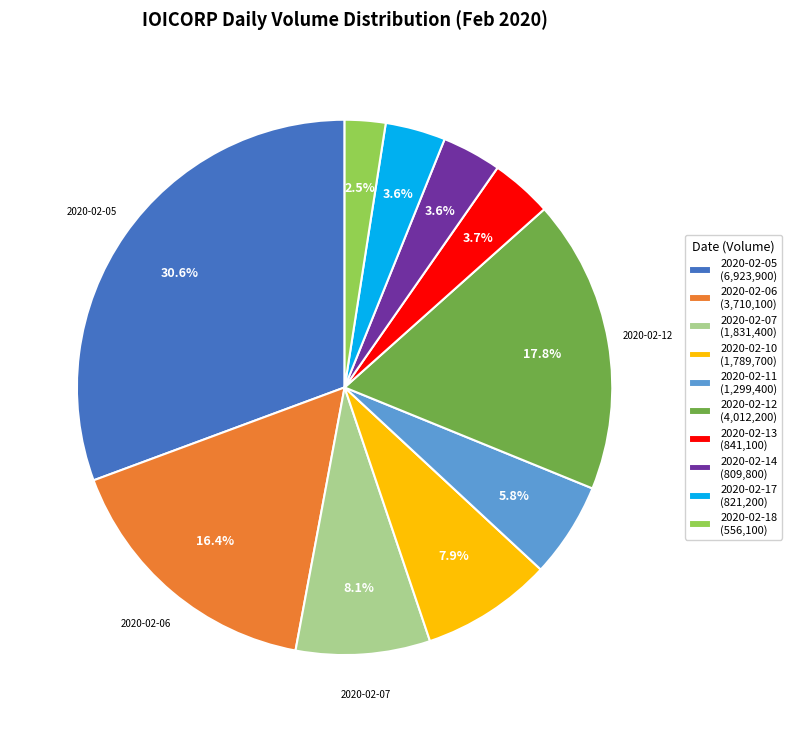

True or false: 2020-02-14 accounts for 16% of the total.

False